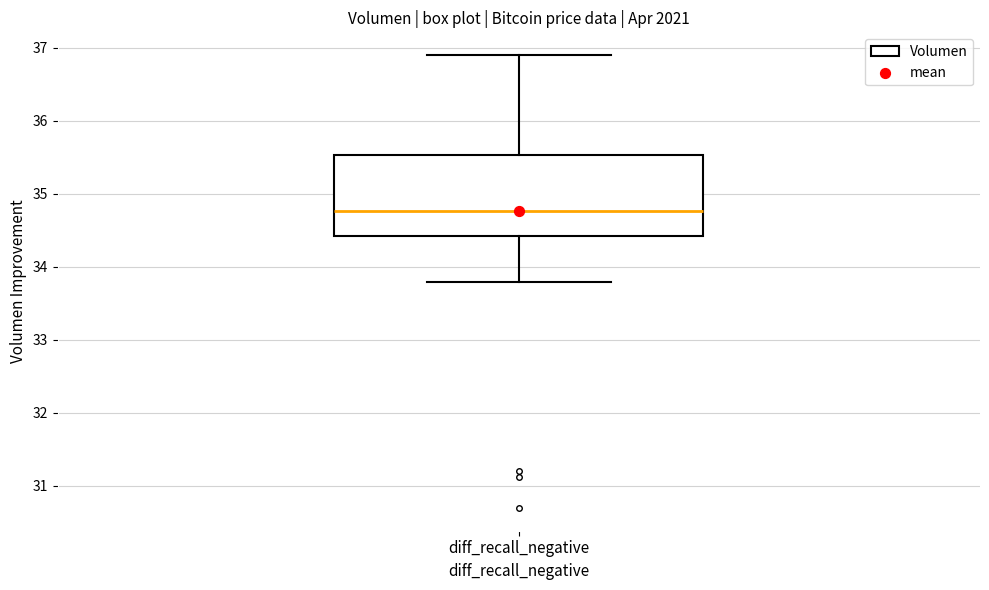

Transcribe this box plot: give where the median line is, the range the box spans, and where the two whiskers end, as read against the y-axis. The values are not printed on the chart, so give them approximately, as read against the axis.

median 34.8, box 34.4 to 35.5, whiskers 33.8 to 36.9